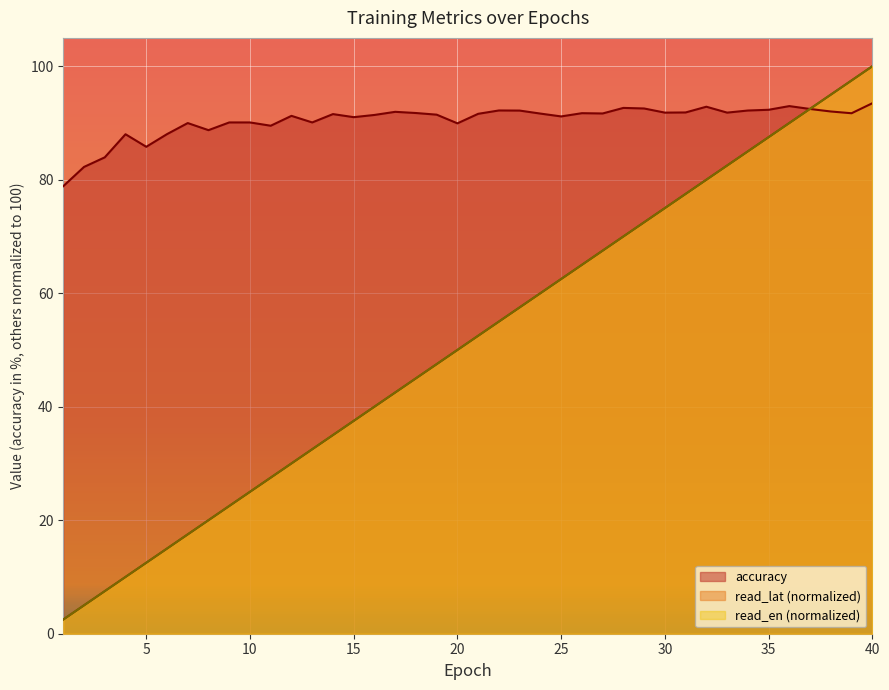

True or false: accuracy has a value of 88.0 at 6.

True